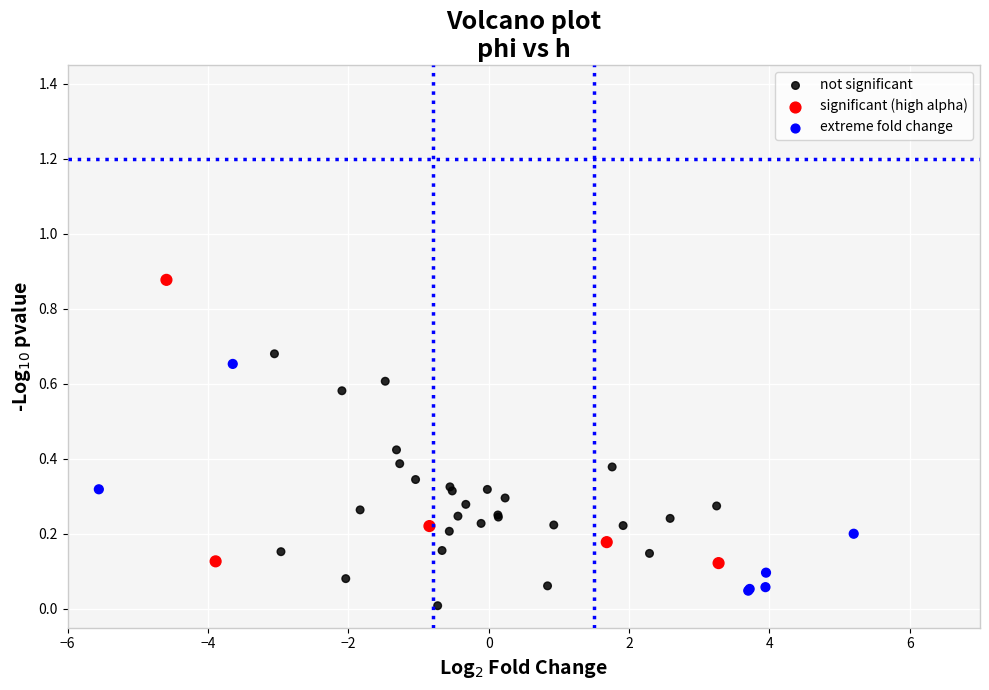

Which series reaches the minimum Y coordinate?

not significant